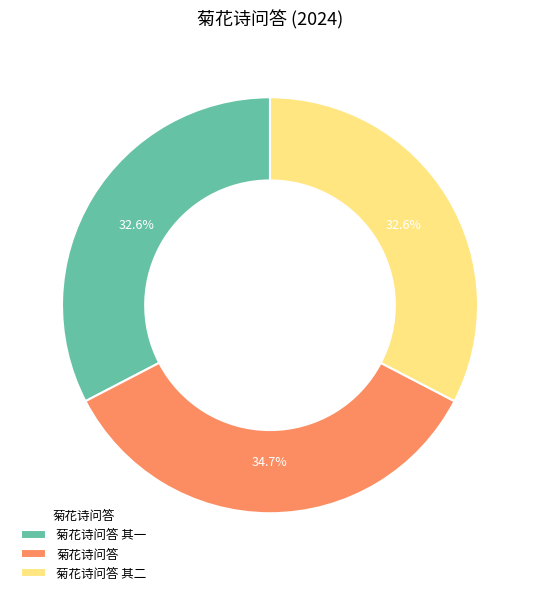

The 菊花诗问答 其一 slice represents 19% of the pie. True or false?

False